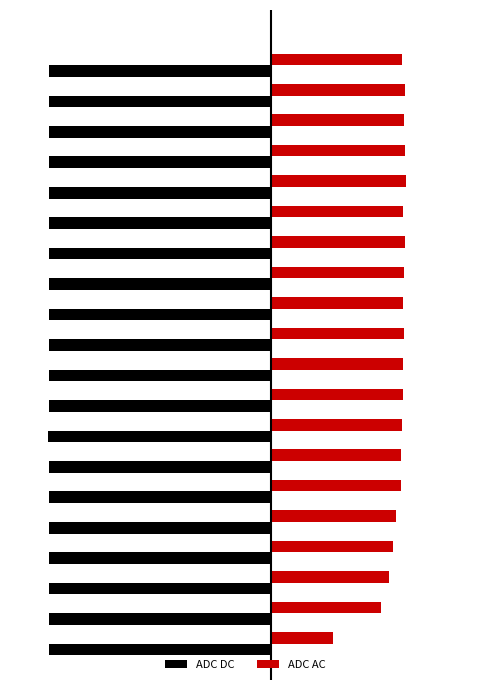

Which series has the largest range (max minus min)?

ADC AC